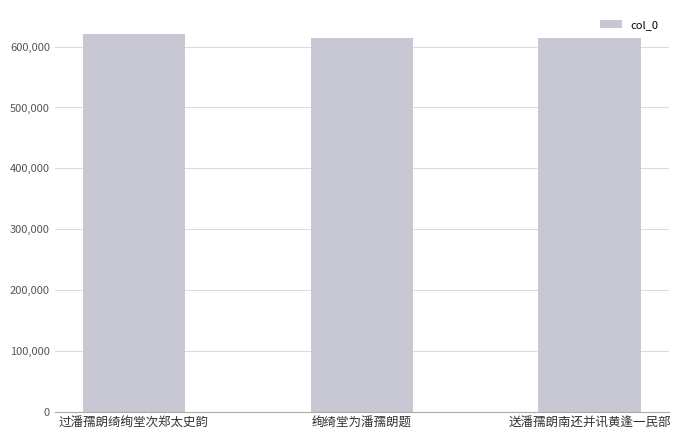

How many series are shown in this chart?

1